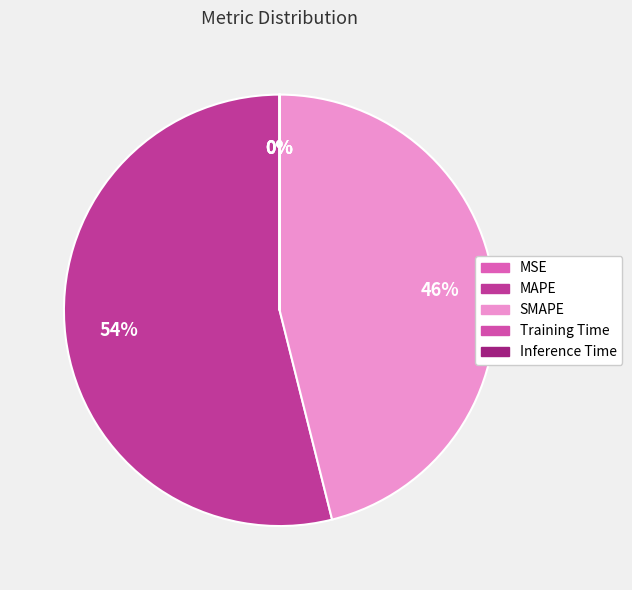

To the nearest percent, what is the average slice percentage?

20%